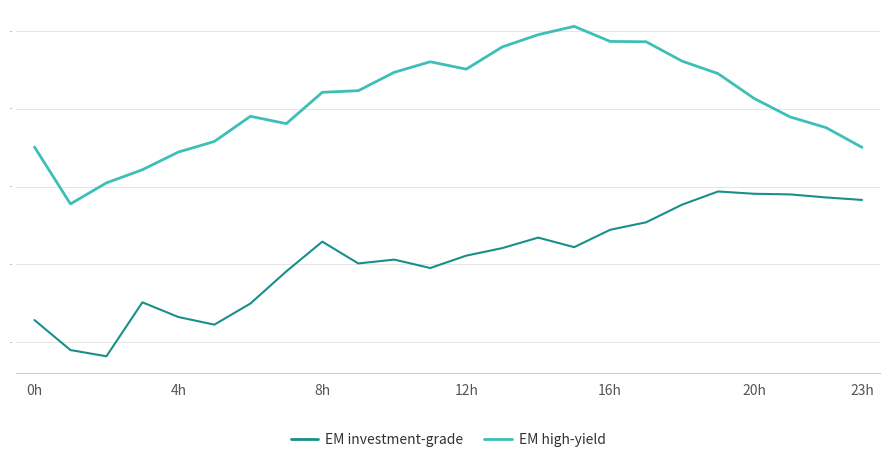

What is the greatest value displayed?

50.6